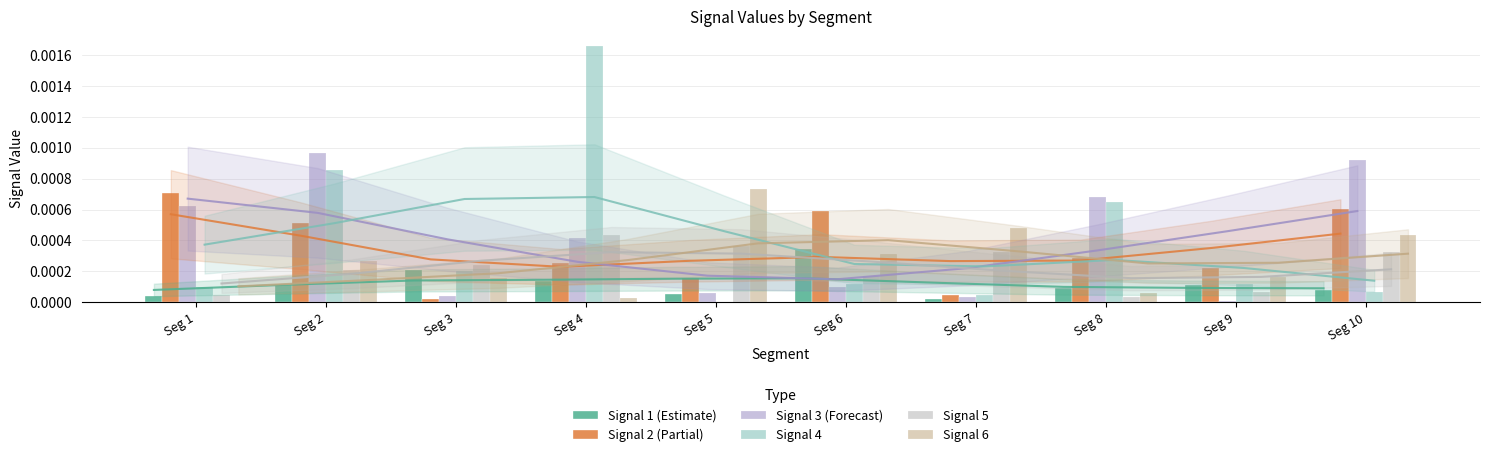

At Seg 10, list the series in order from largest to smallest.

Signal 3 (Forecast), Signal 2 (Partial), Signal 6, Signal 5, Signal 1 (Estimate), Signal 4